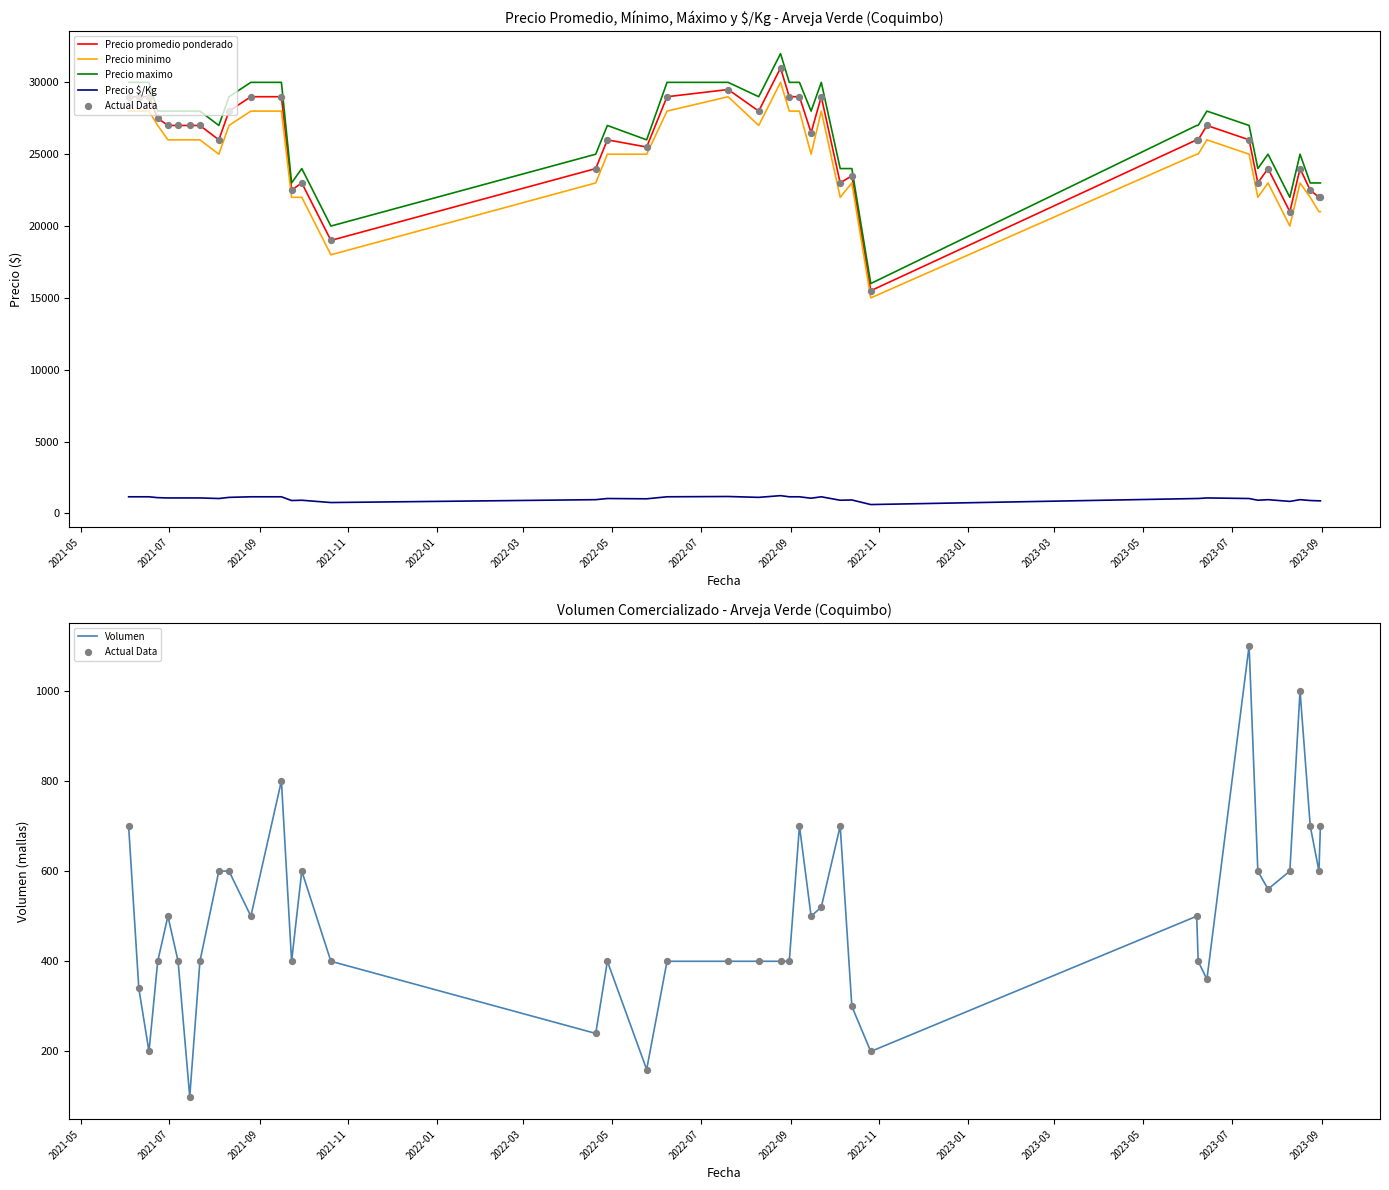

Which series reaches the minimum Y coordinate?

Actual Data